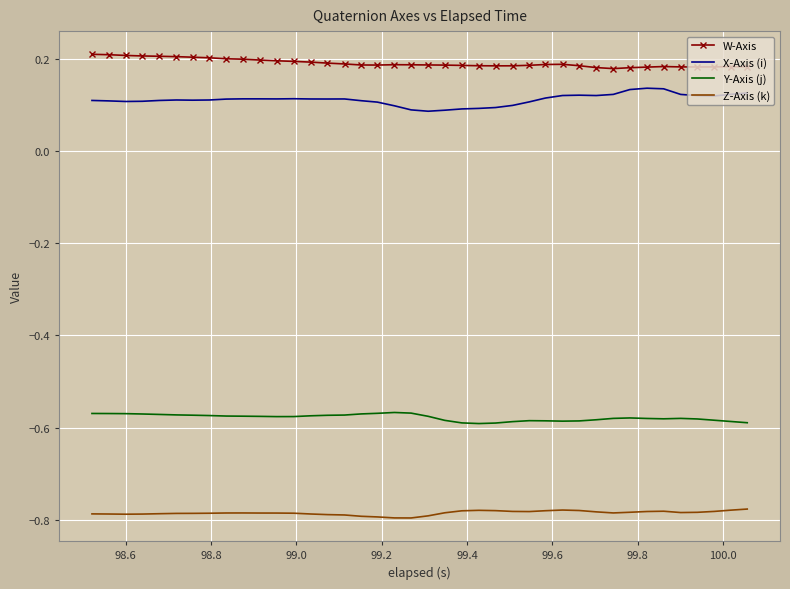

Which series has the largest total across all categories?

W-Axis